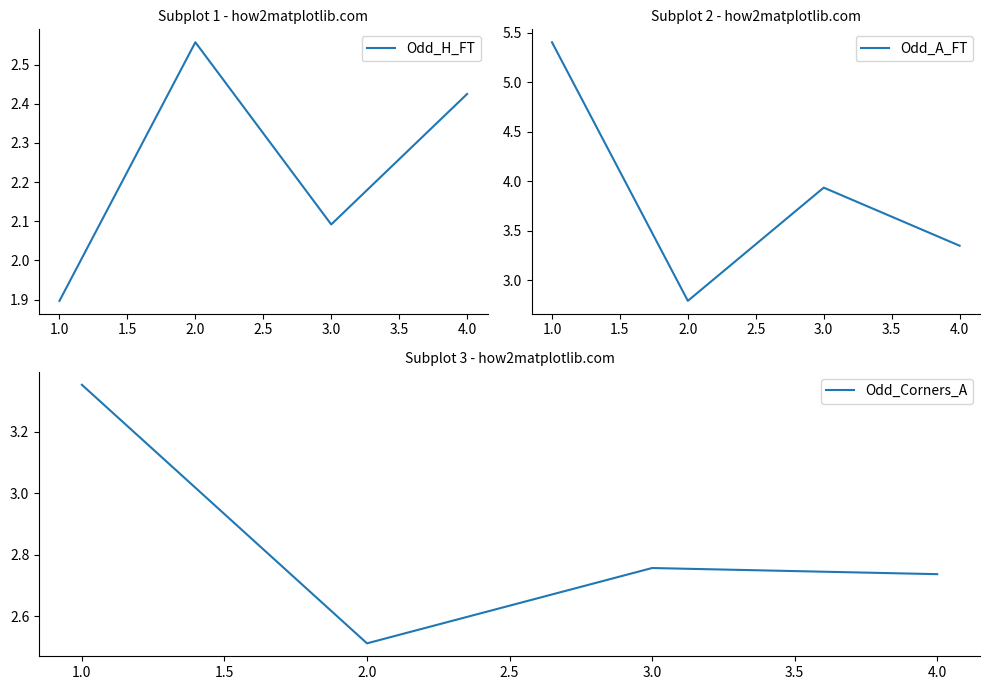

Which category has the highest value in the Odd_Corners_A series?

1.0